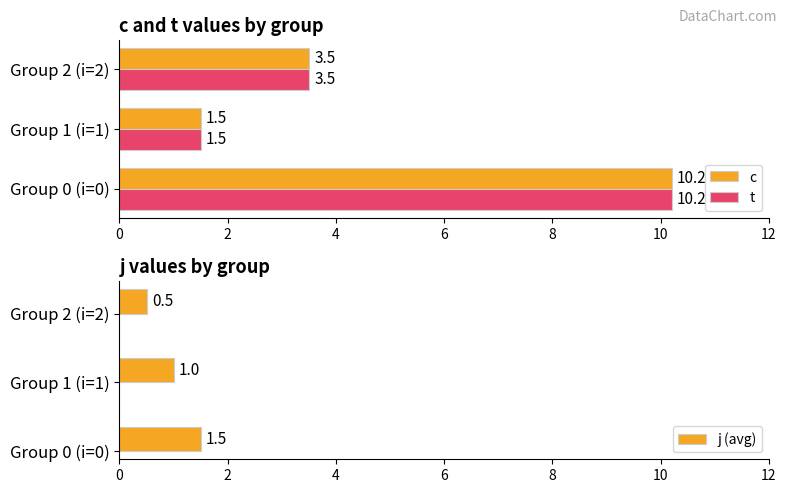

What is the sum of the j (avg) values at Group 0 (i=0) and Group 1 (i=1)?

2.5